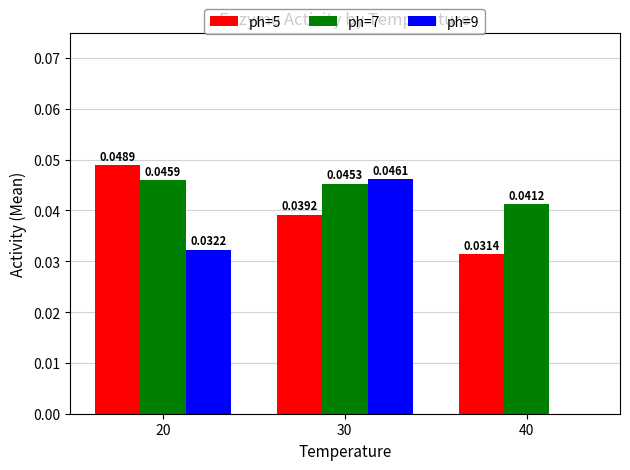

Which series changed the most between 30 and 40?

ph=9